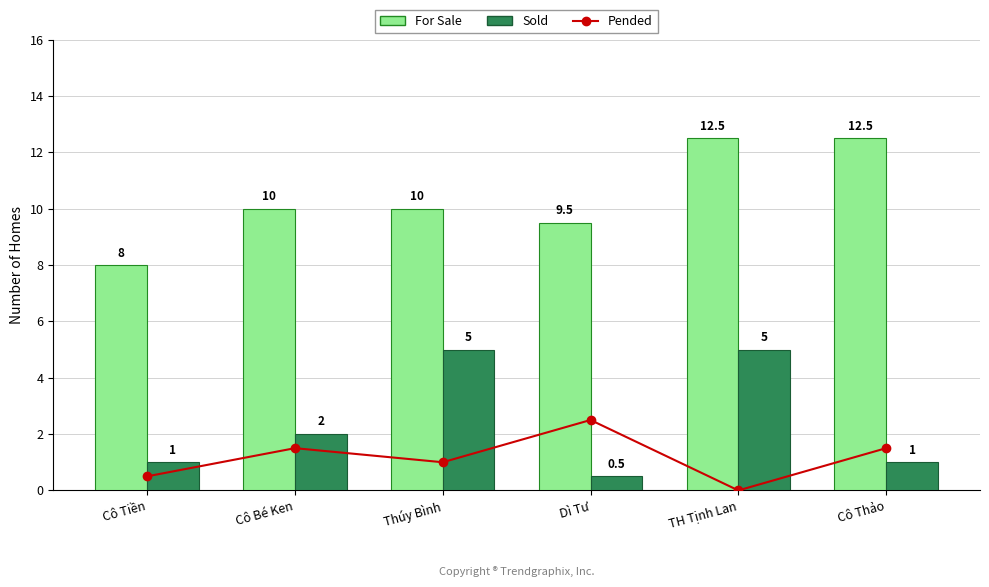

At which label does Sold first exceed 2?

Thúy Bình